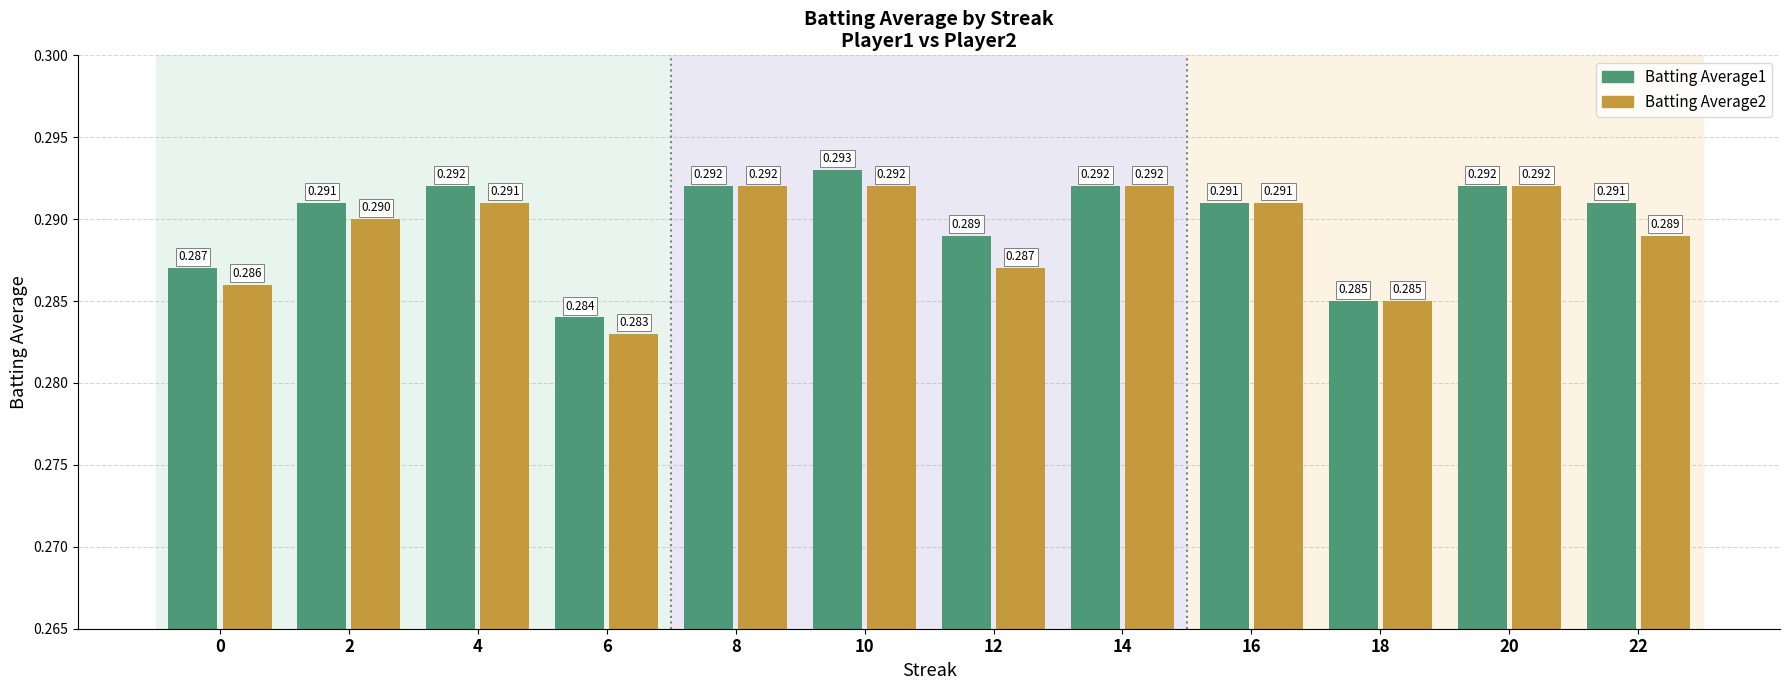

The value of Batting Average2 at 12 is 0.1. True or false?

False